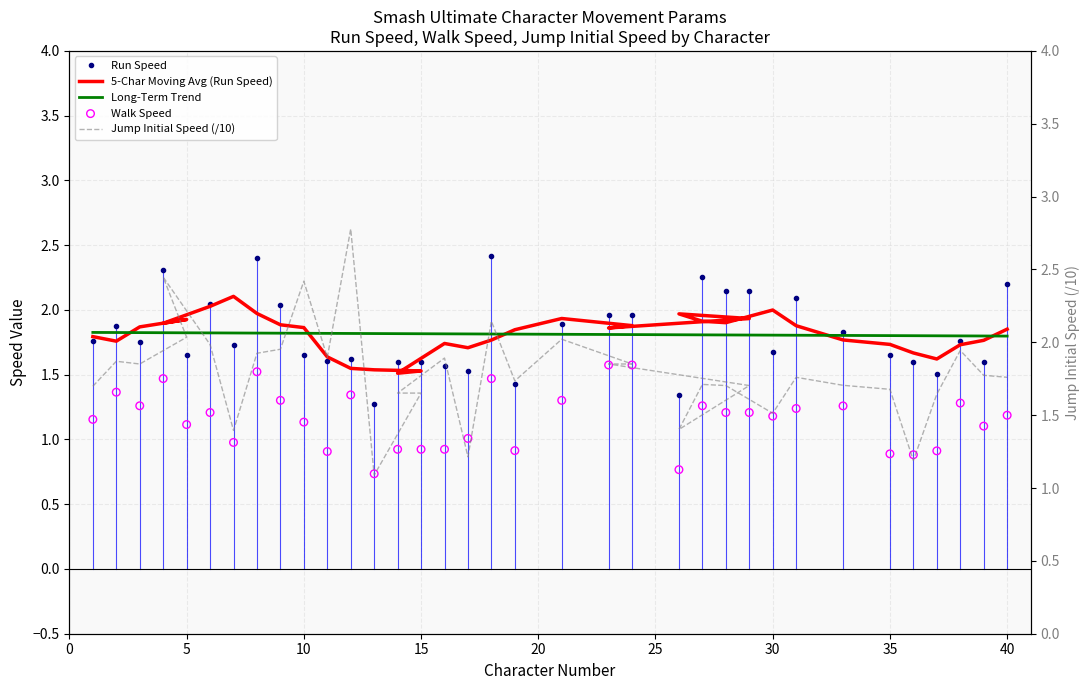

Is the value of param_WalkSpeed at Marth greater than the value of param_RunSpeed at Ike?

Yes